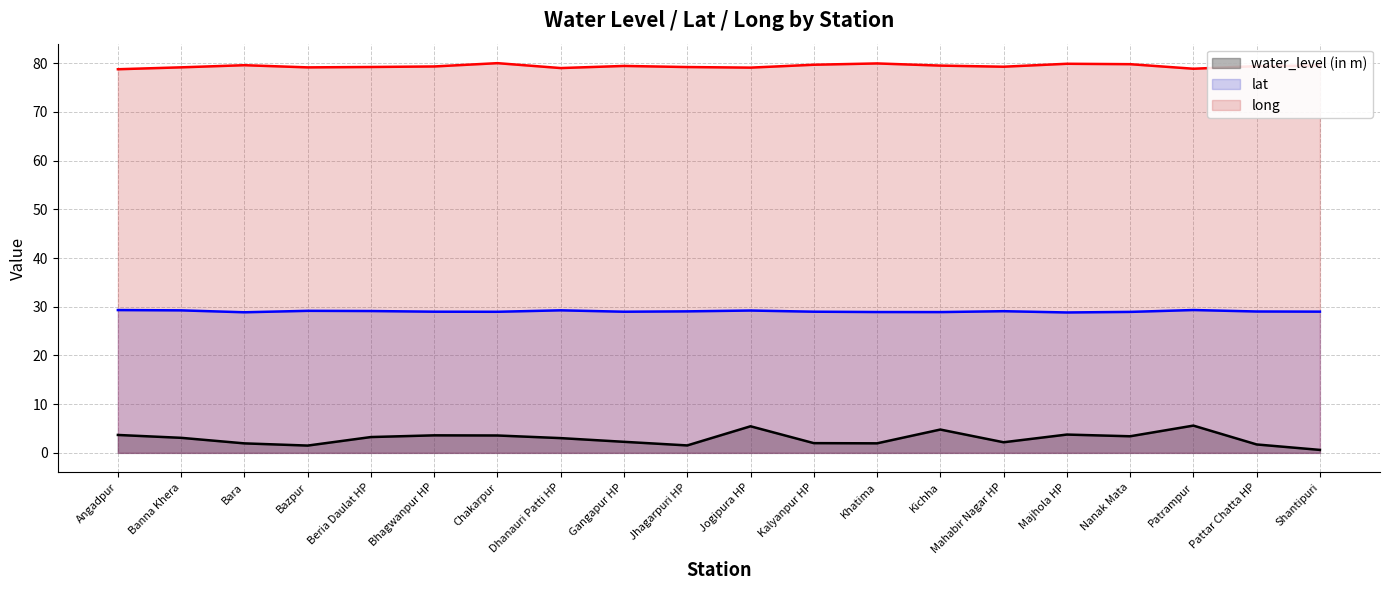

Is it true that water_level (in m) equals 4.0 at Dhanauri Patti HP?

False